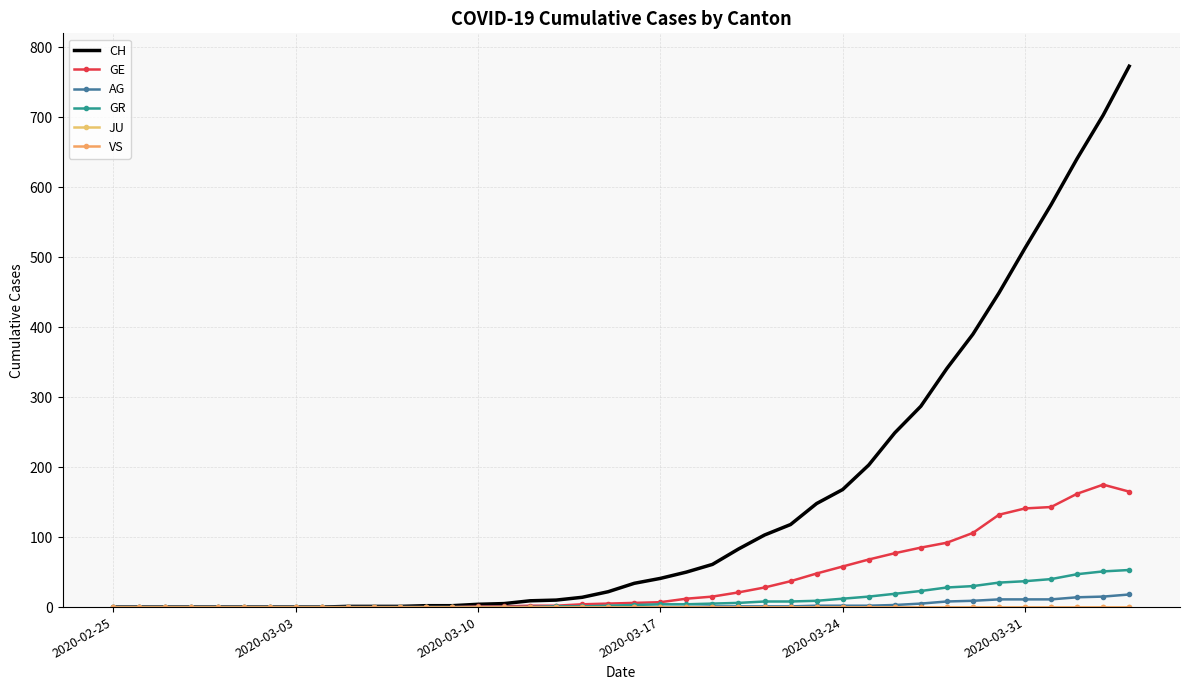

Reading left to right, extract all data points from this chart.

CH: 0	0	0	0	0	0	0	0	0	1	1	1	2	2	4	5	9	10	14	22	34	41	50	61	83	103	118	148	168	203	249	287	341	390	449	513	575	641	703	773
GE: 0	0	0	0	0	0	0	0	0	0	0	0	0	0	1	1	2	2	4	5	6	7	12	15	21	28	37	48	58	68	77	85	92	106	132	141	143	162	175	165
AG: 0	0	0	0	0	0	0	0	0	0	0	0	0	0	0	0	0	0	0	0	0	0	0	1	1	1	1	2	2	2	3	5	8	9	11	11	11	14	15	18
GR: 0	0	0	0	0	0	0	0	0	0	0	0	0	0	0	0	0	1	1	2	3	4	4	5	6	8	8	9	12	15	19	23	28	30	35	37	40	47	51	53
JU: 0	0	0	0	0	0	0	0	0	0	0	0	0	0	0	0	0	0	0	0	0	0	0	0	0	0	0	0	0	0	0	0	0	0	0	0	0	0	0	0
VS: 0	0	0	0	0	0	0	0	0	0	0	0	0	0	0	0	0	0	0	0	0	0	0	0	0	0	0	0	0	0	0	0	0	0	0	0	0	0	0	0